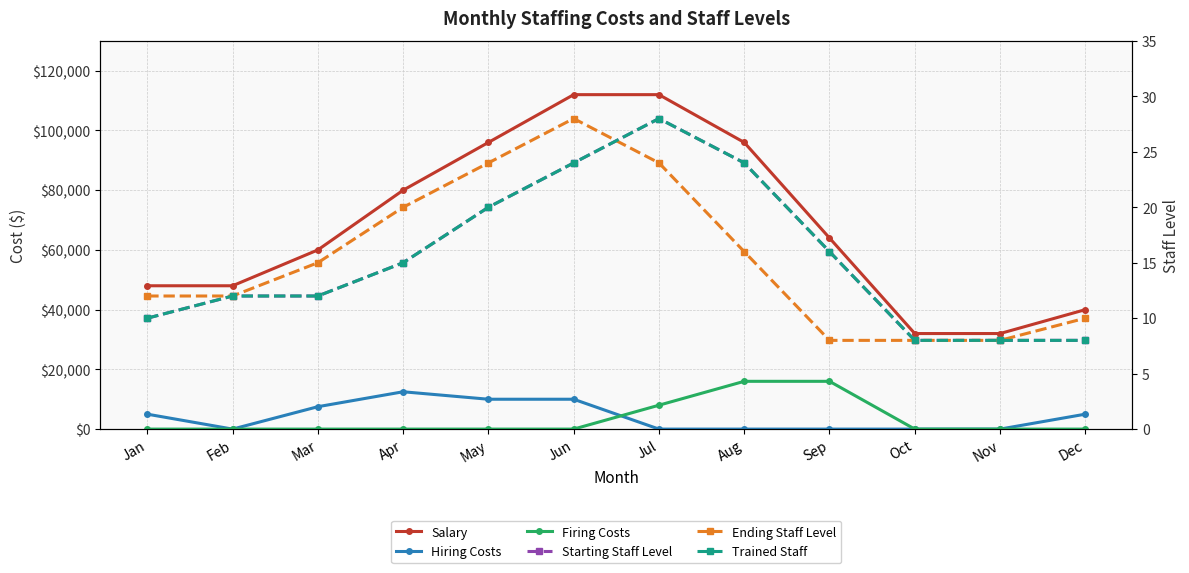

Does the chart display data point markers on the line(s)?

Yes